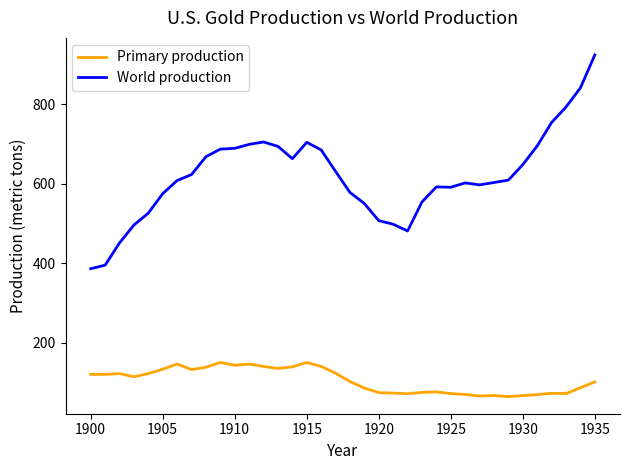

What is the maximum value for Primary production?

150.0